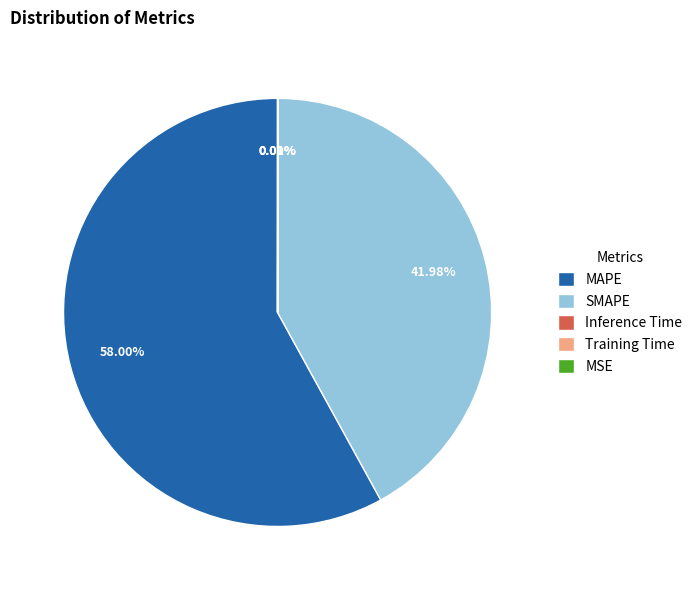

To the nearest percent, what is the average slice percentage?

20%